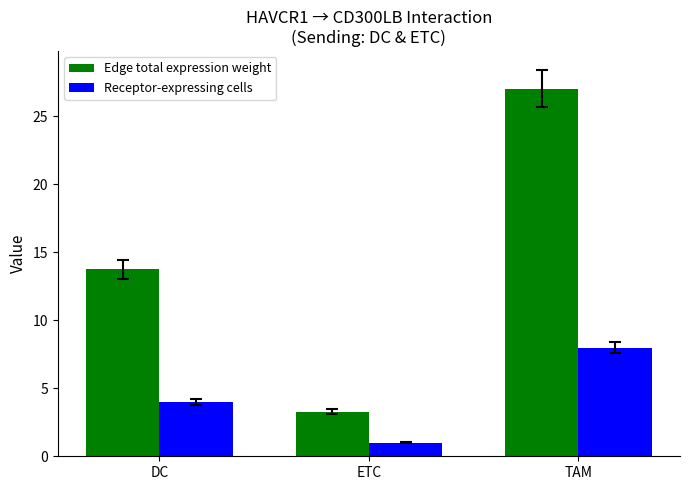

At how many categories does at least one series exceed 3?

3